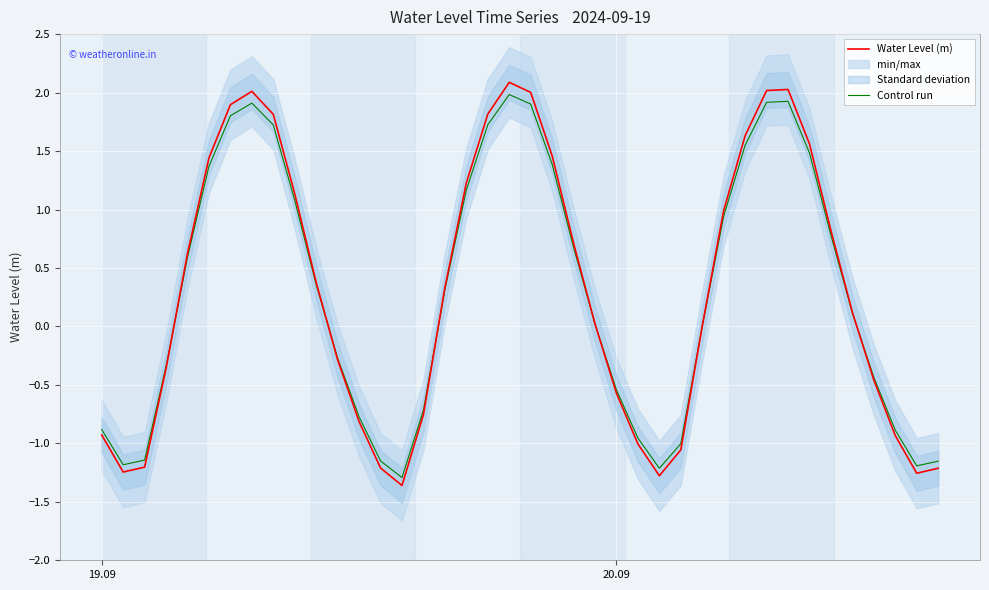

The value of Control run at 20.09 is -0.3. True or false?

False